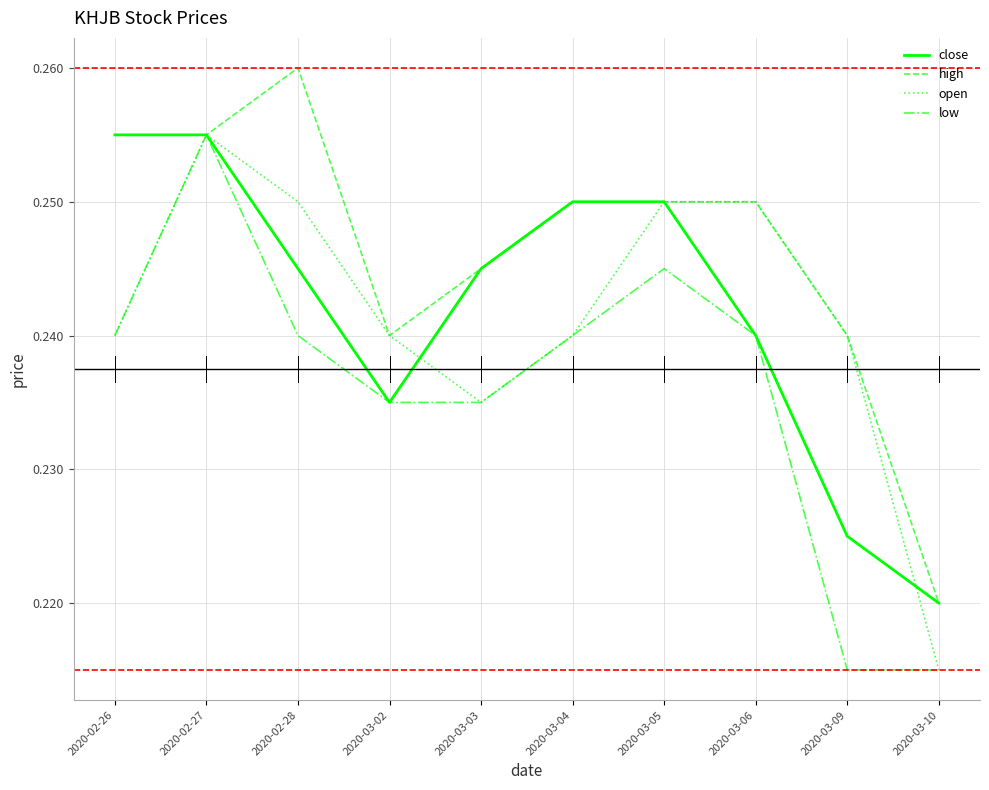

How many interior local peaks does the low series have?

2